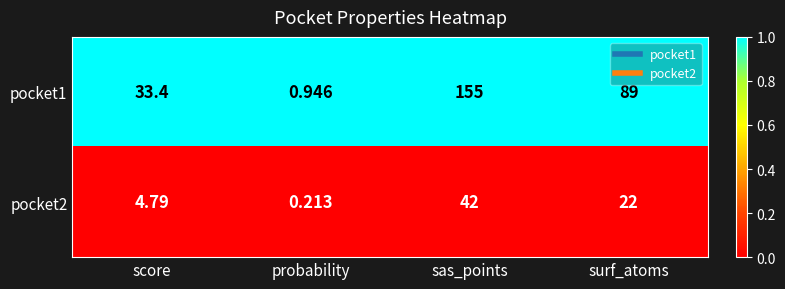

What is the difference between the highest and lowest values at probability?

0.7